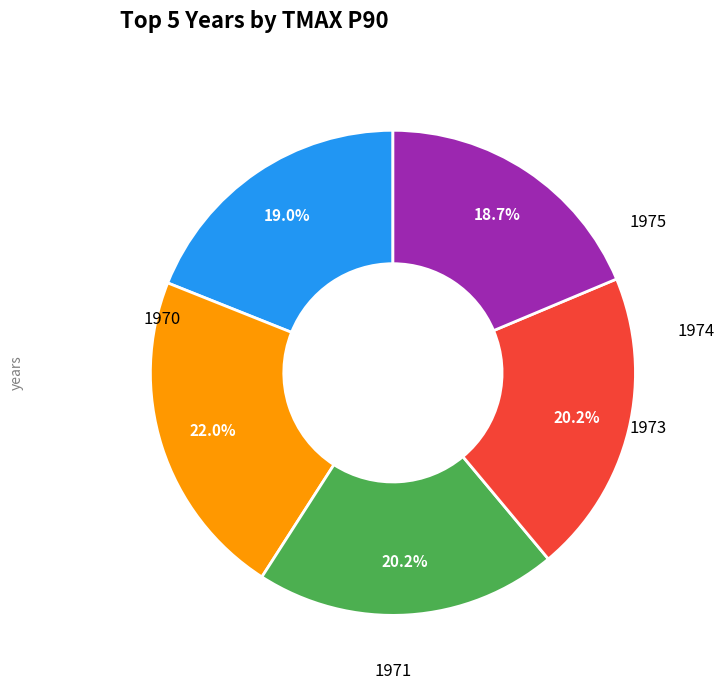

Is there any slice that represents more than half of the pie?

No